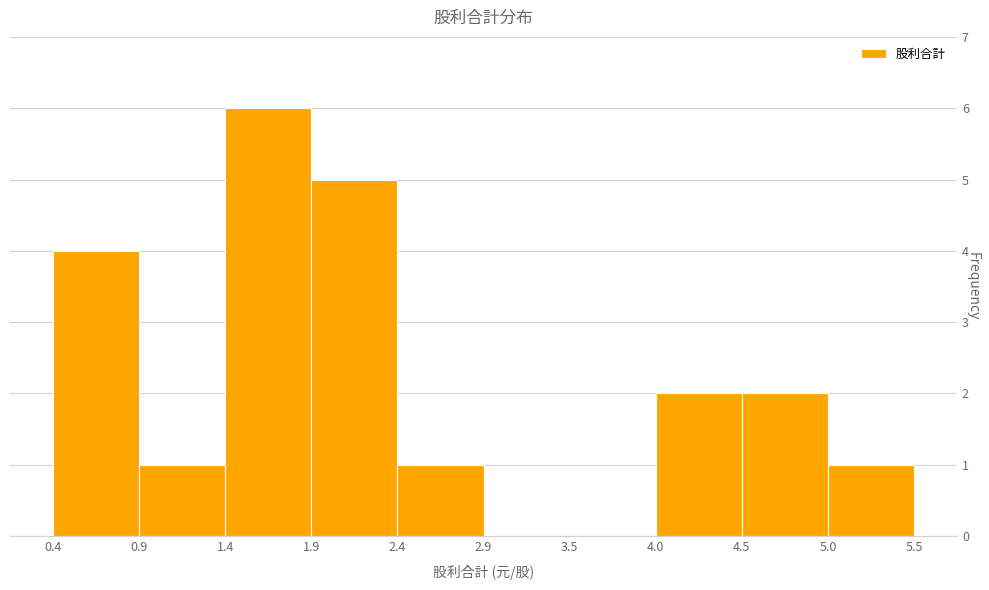

What is the height of the bar covering 5.0 to 5.5 on the x-axis? The values are not printed on the chart, so give them approximately, as read against the axis.

1